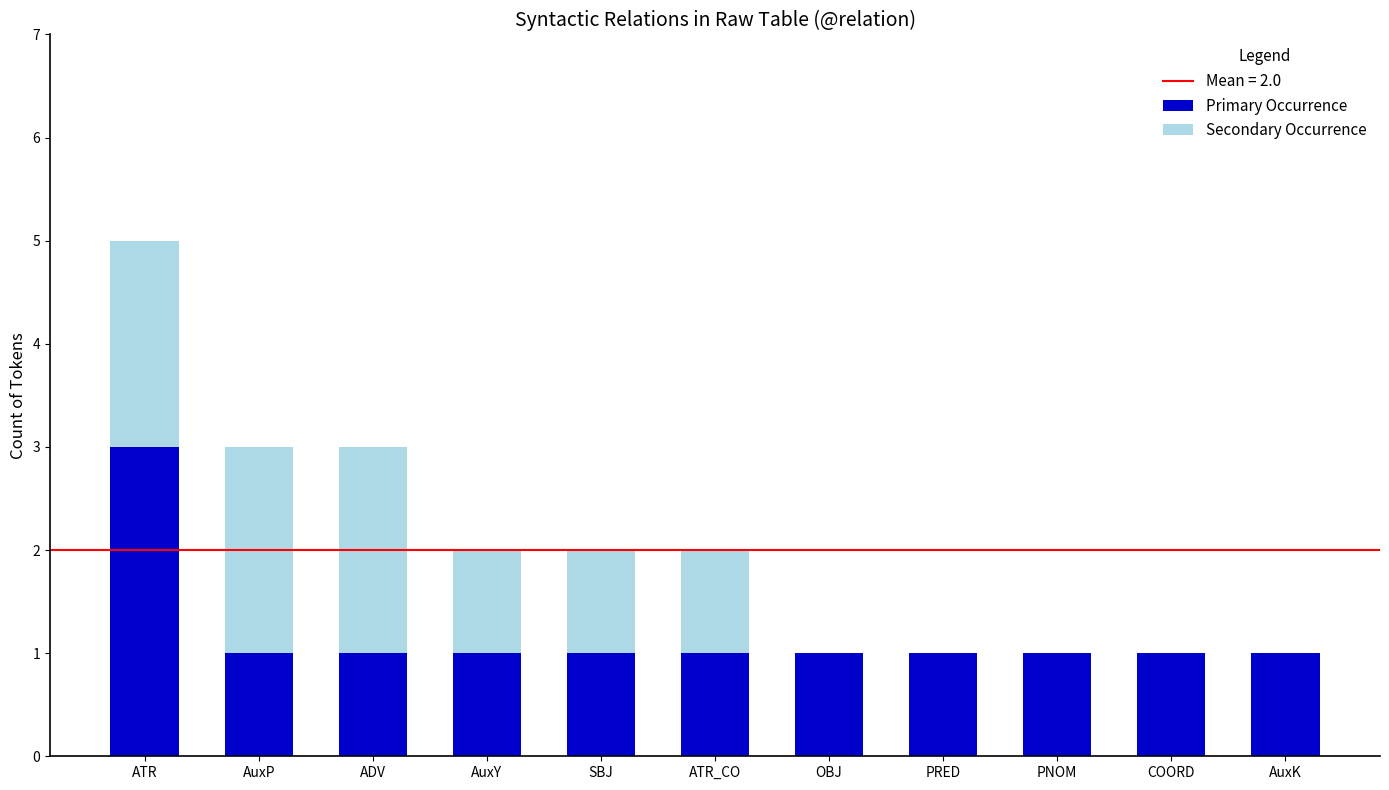

At which category is the sum across all series the highest?

ATR